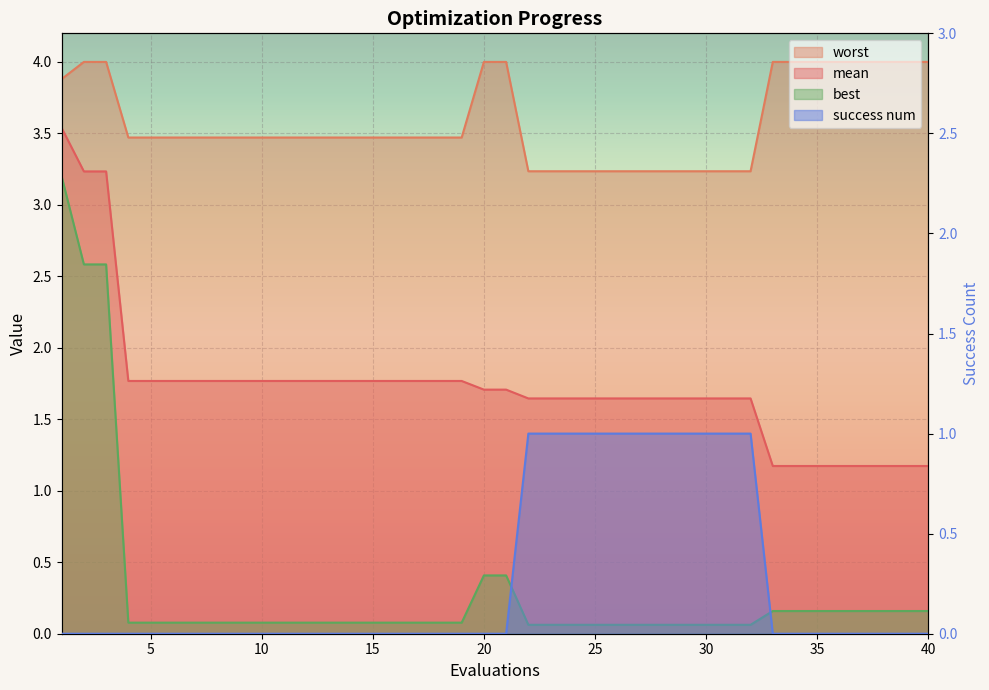

The mean series shows 0.8 at 13. True or false?

False